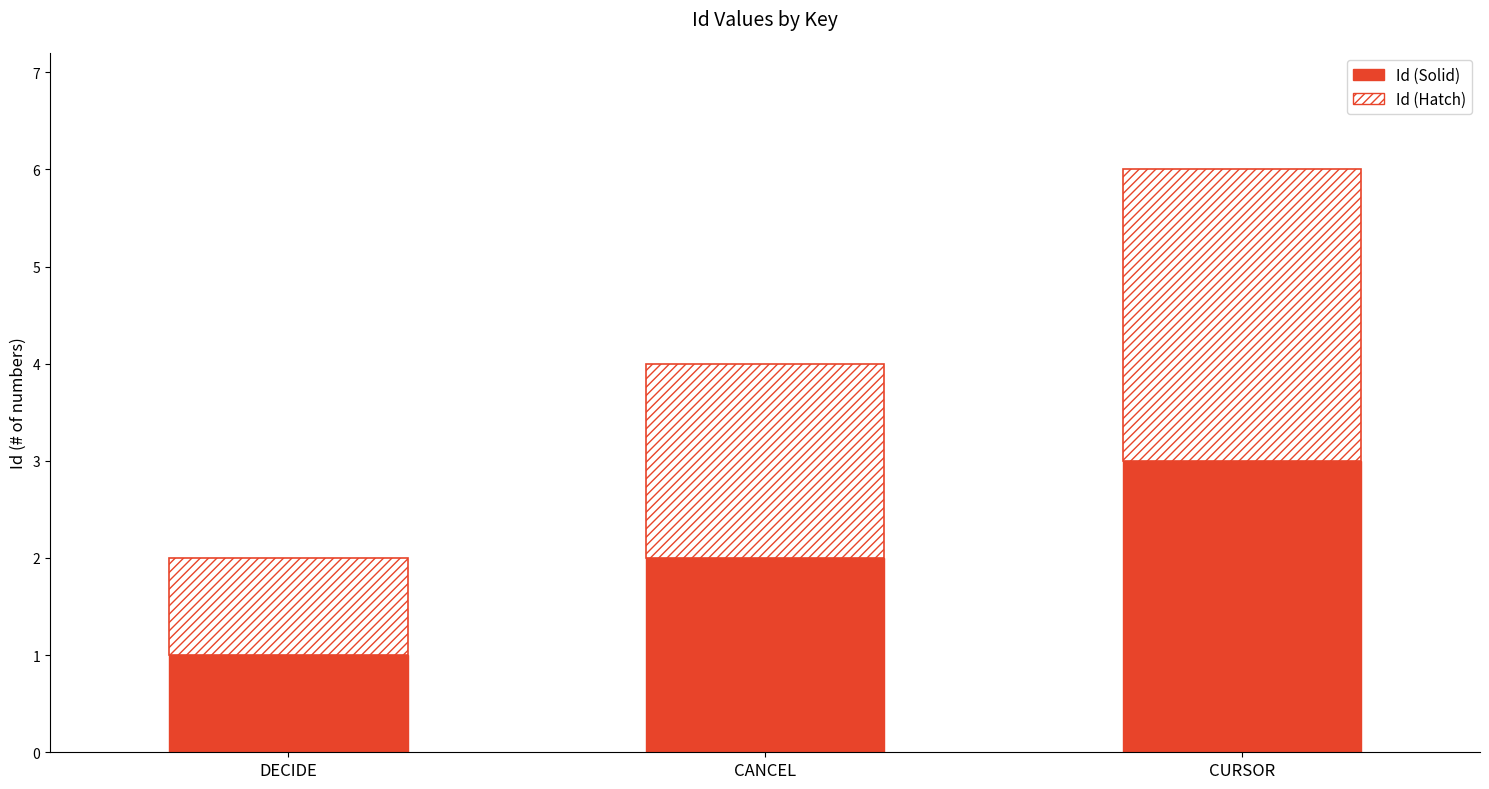

Which category has the lowest value in the Id (Solid) series?

DECIDE